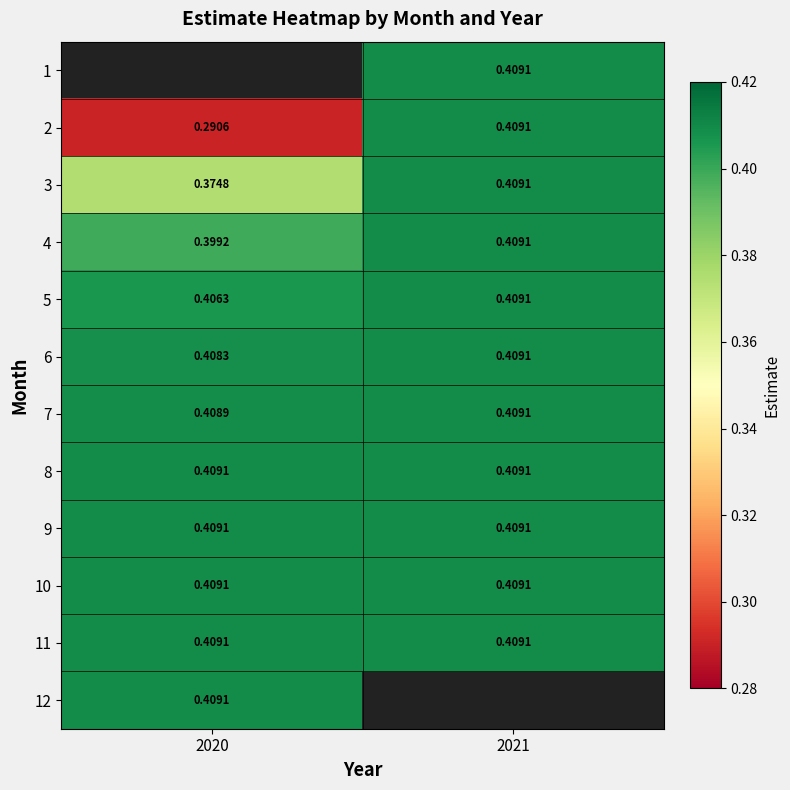

Is the value of 8 at 2020 greater than the value of 3 at 2020?

Yes